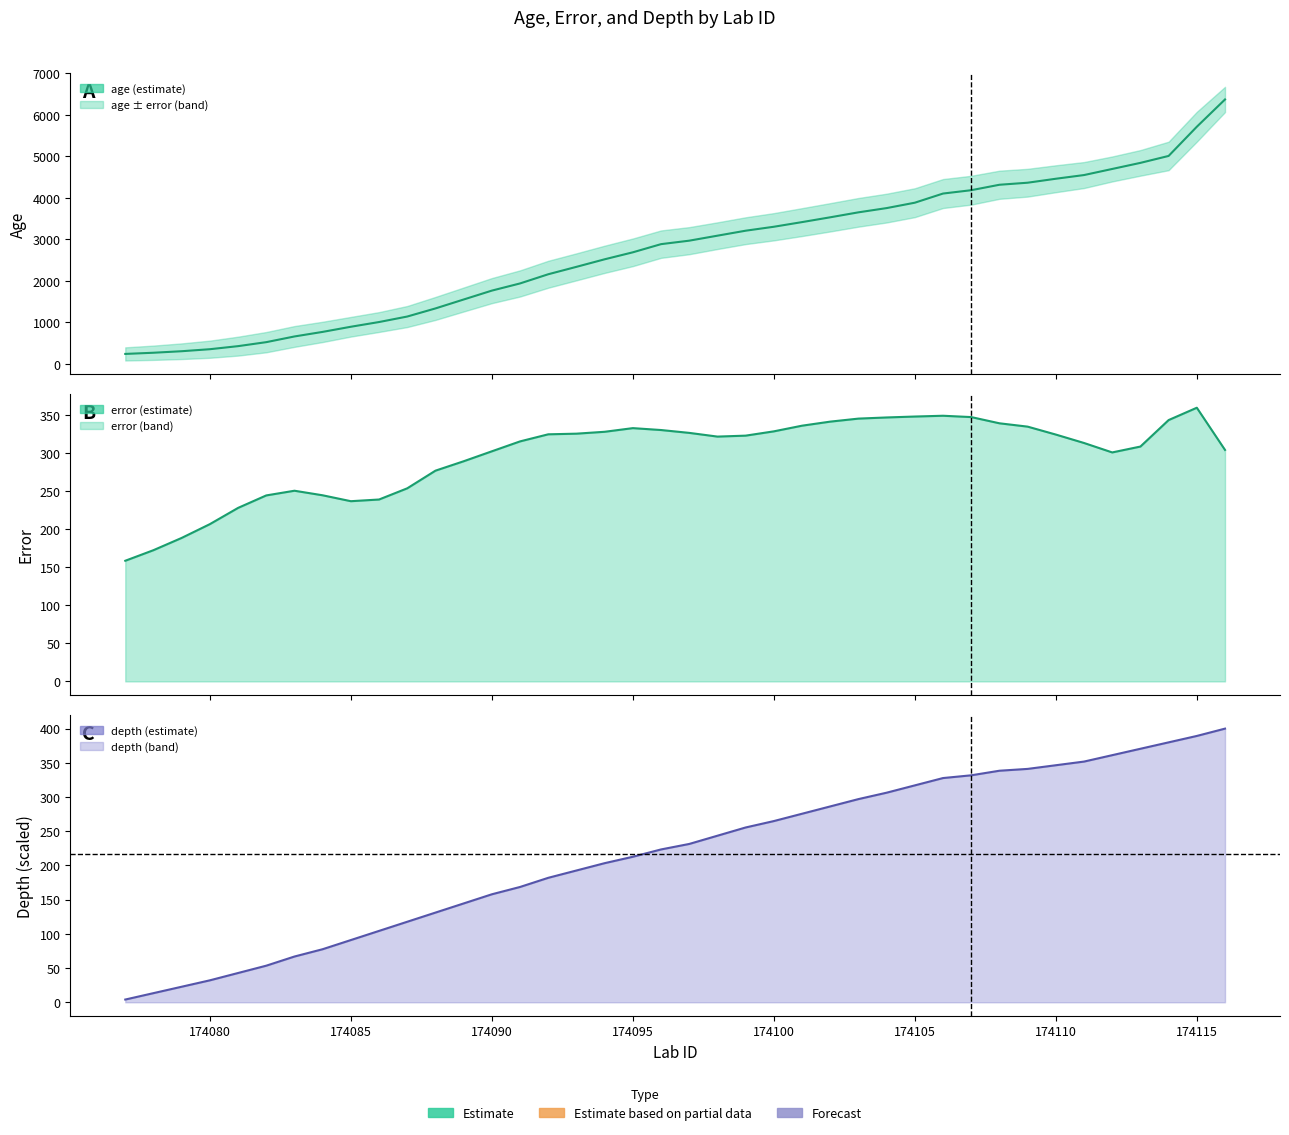

Reading left to right, transcribe all the data shown in this chart.

age: 238.8	267.3	303.9	352.2	426.2	522.3	659.5	769.6	893.4	1007.0	1139.6	1334.8	1549.8	1763.9	1936.8	2158.1	2336.7	2518.5	2686.6	2883.4	2967.1	3087.3	3207.3	3302.4	3414.4	3530.2	3649.7	3752.0	3881.9	4102.4	4182.9	4314.0	4363.3	4458.9	4547.9	4694.8	4841.4	5008.4	5711.7	6369.1
error (line): 158.5	172.4	188.5	206.6	227.9	244.3	250.5	244.5	236.7	238.9	253.7	276.8	289.2	302.3	315.3	324.6	325.4	327.9	332.7	330.2	326.5	321.6	322.8	328.5	335.9	341.3	345.2	346.7	348.0	349.0	347.2	339.1	334.7	324.3	313.2	300.8	308.5	343.3	359.5	304.1
depth (line): 4.0	13.4	22.7	32.1	42.8	53.5	66.9	77.6	91.0	104.3	117.7	131.1	144.5	157.9	168.6	181.9	192.6	203.3	212.7	223.4	231.4	243.5	255.5	264.9	275.6	286.3	297.0	306.4	317.1	327.8	331.8	338.5	341.1	346.5	351.8	361.2	370.6	379.9	389.3	400.0